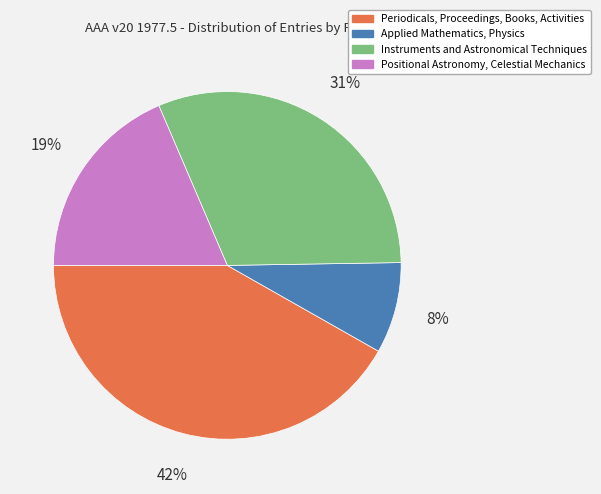

Do Positional Astronomy, Celestial Mechanics and Applied Mathematics, Physics together represent more than half of the pie?

No